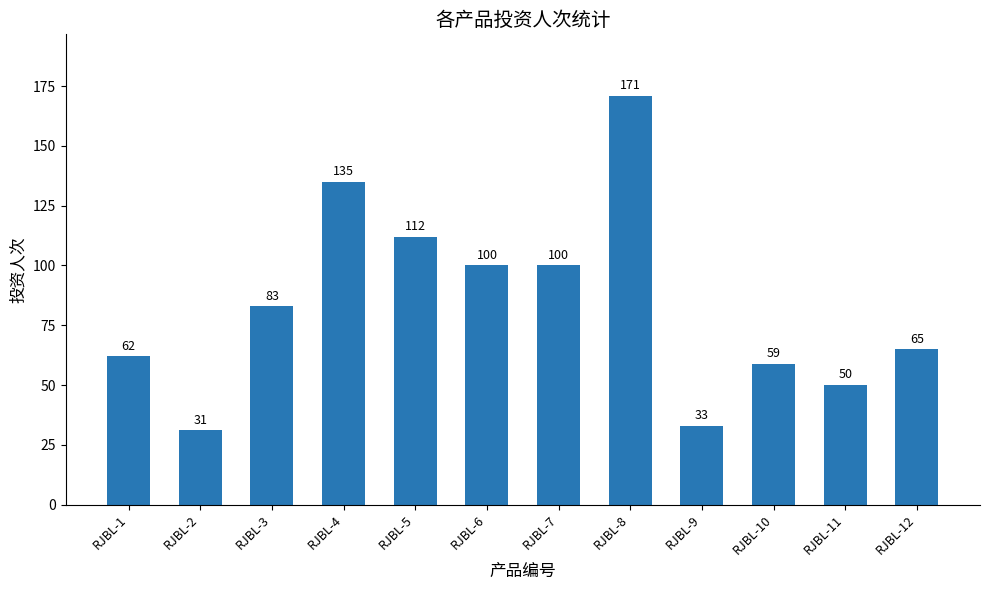

Reading left to right, extract all data points from this chart.

RJBL-1=62	RJBL-2=31	RJBL-3=83	RJBL-4=135	RJBL-5=112	RJBL-6=100	RJBL-7=100	RJBL-8=171	RJBL-9=33	RJBL-10=59	RJBL-11=50	RJBL-12=65